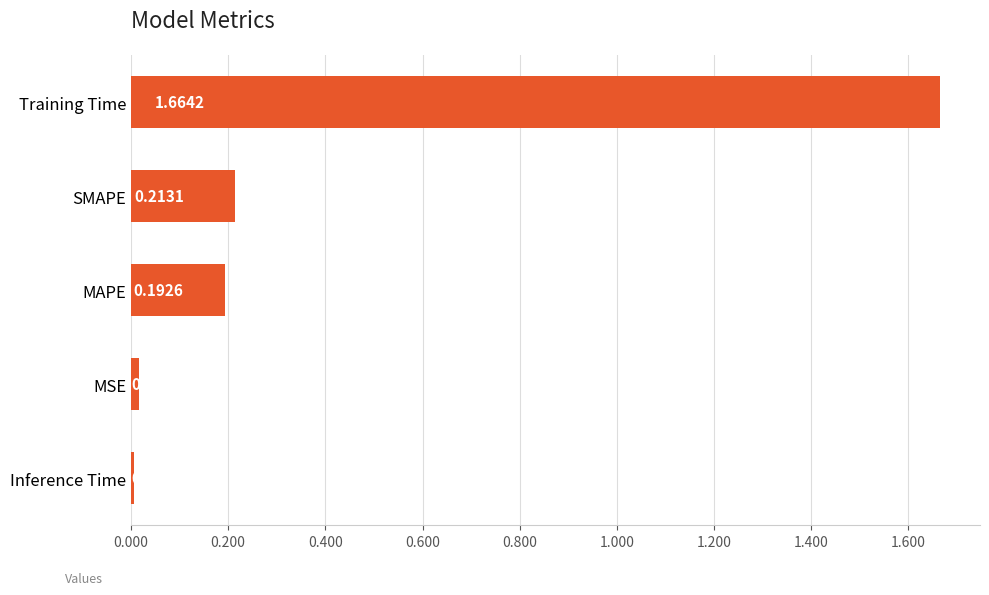

At which label is the value closest to 0?

Inference Time